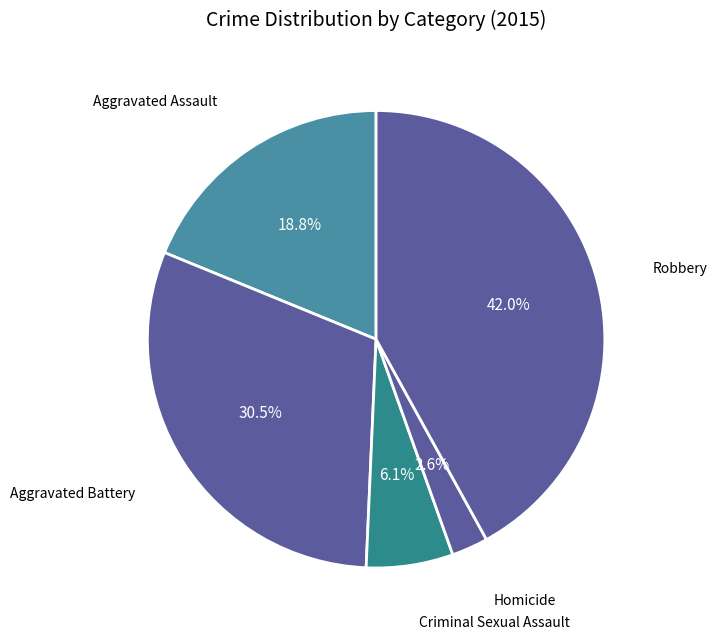

How many segments does this pie chart have?

5